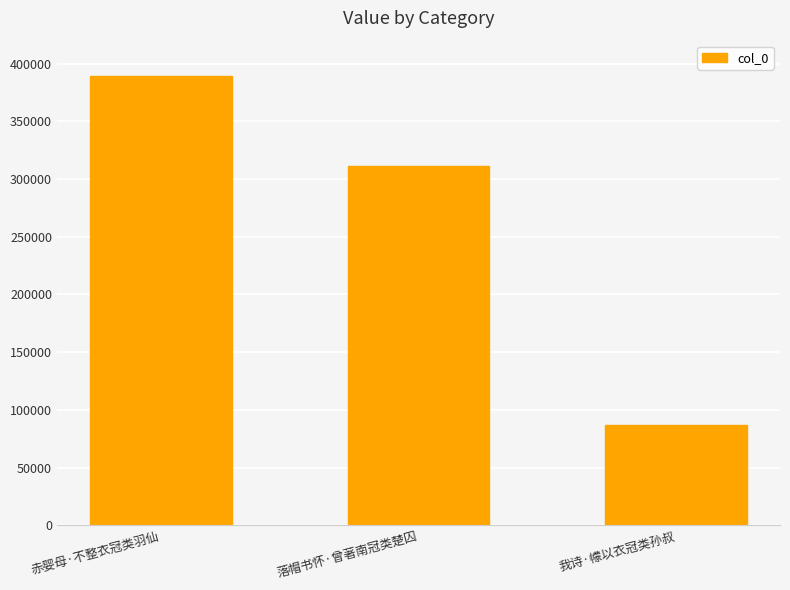

Rank the categories by value from lowest to highest.

我诗·幪以衣冠类孙叔, 落帽书怀·曾著南冠类楚囚, 赤婴母·不整衣冠类羽仙